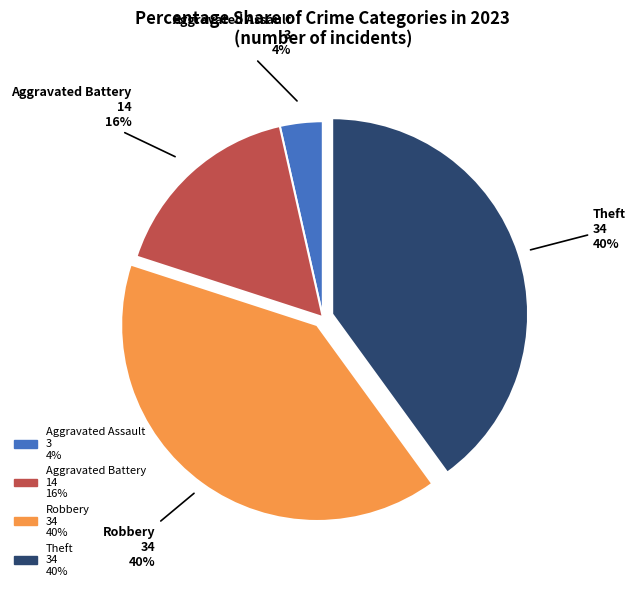

Is there any slice that represents more than half of the pie?

No